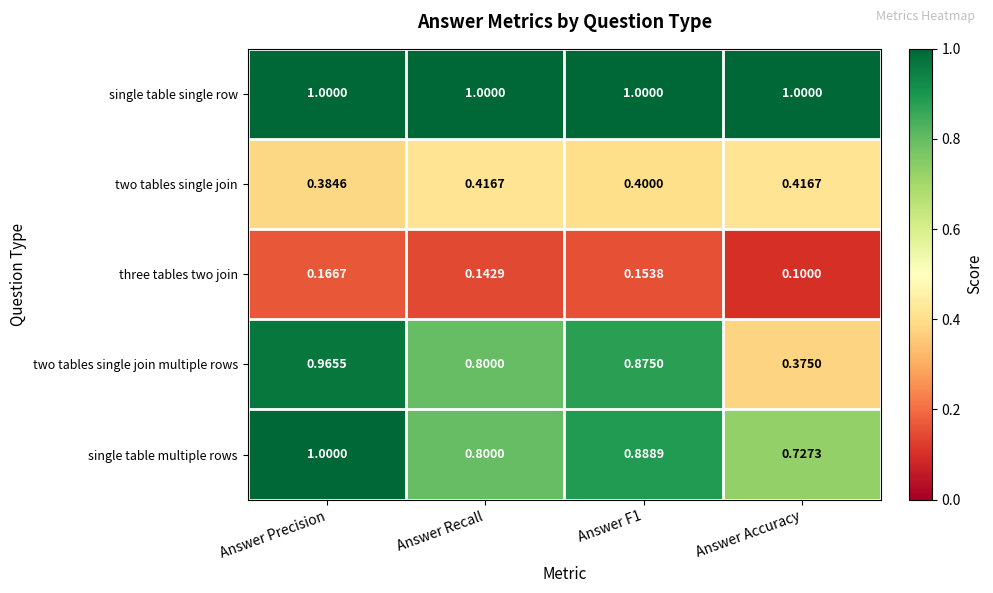

At Answer F1, list the series in order from largest to smallest.

single table single row, single table multiple rows, two tables single join multiple rows, two tables single join, three tables two join